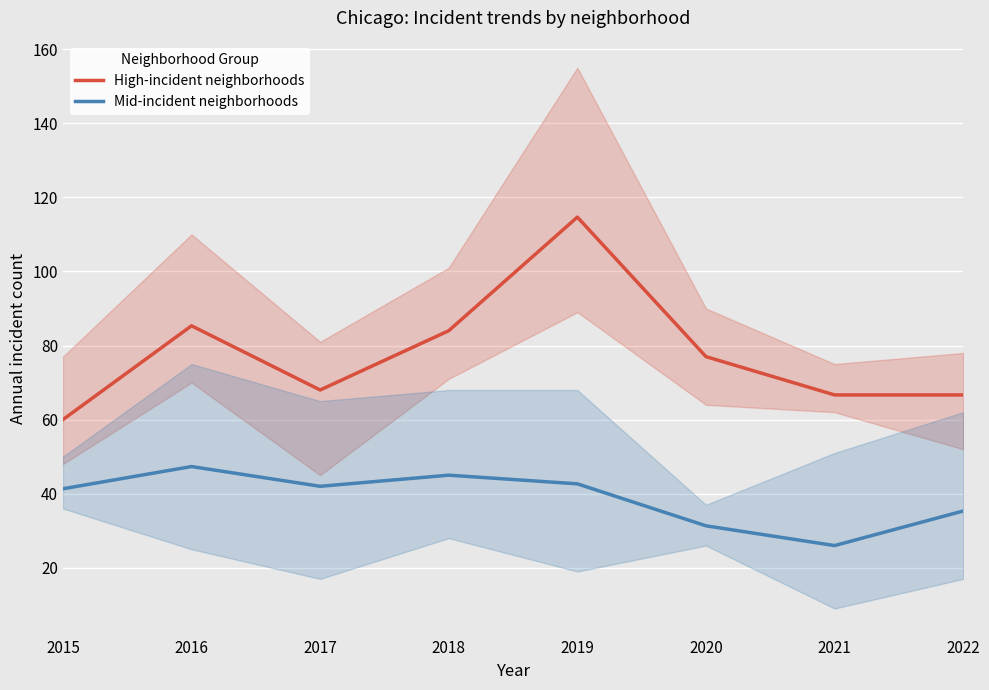

Is the value of Mid-incident neighborhoods at 2017 greater than the value of High-incident neighborhoods at 2020?

No